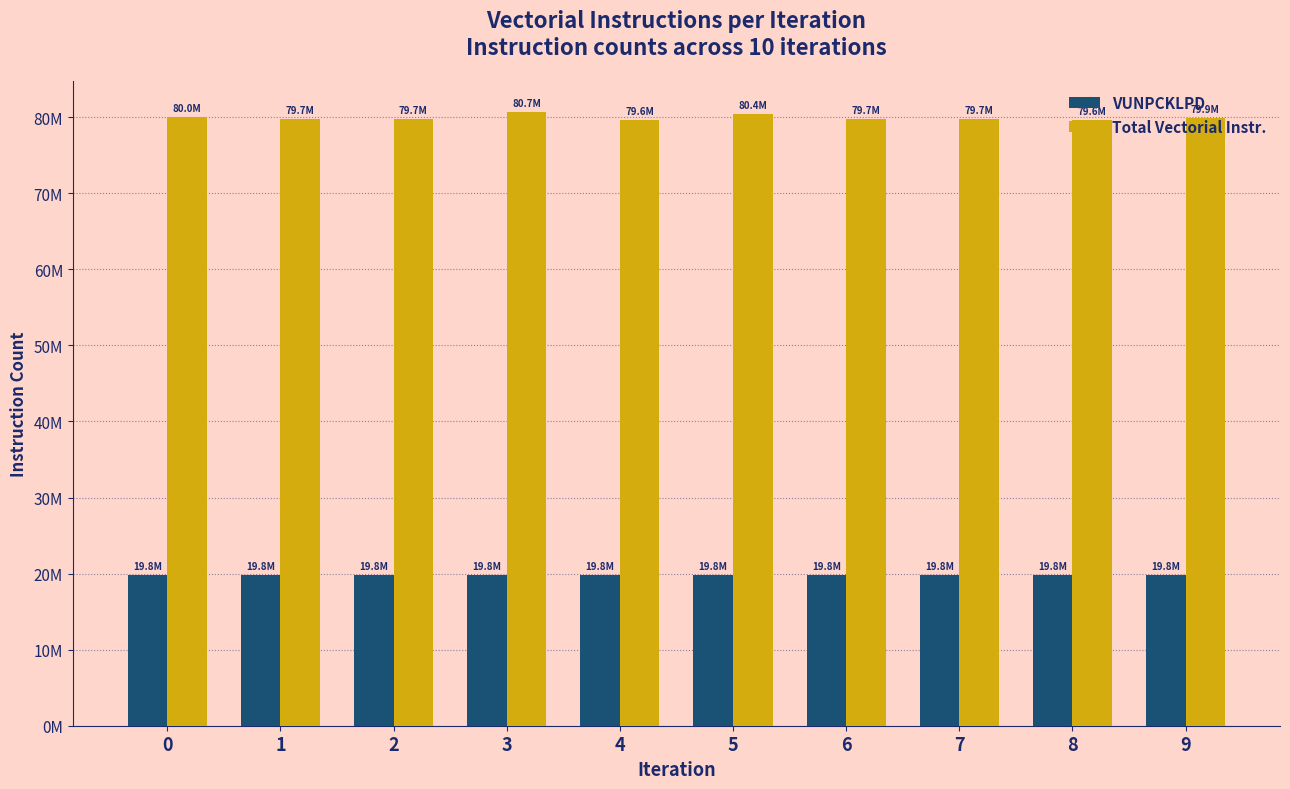

At 5, list the series in order from largest to smallest.

Total Vectorial Instr., VUNPCKLPD